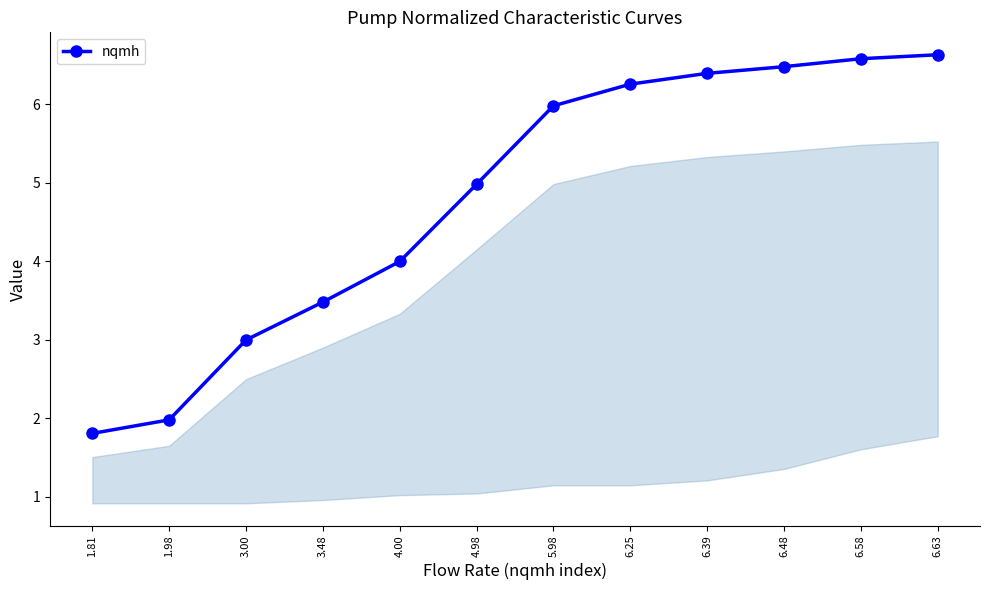

Rank the categories by value from lowest to highest.

1.81, 1.98, 3.00, 3.48, 4.00, 4.98, 5.98, 6.25, 6.39, 6.48, 6.58, 6.63